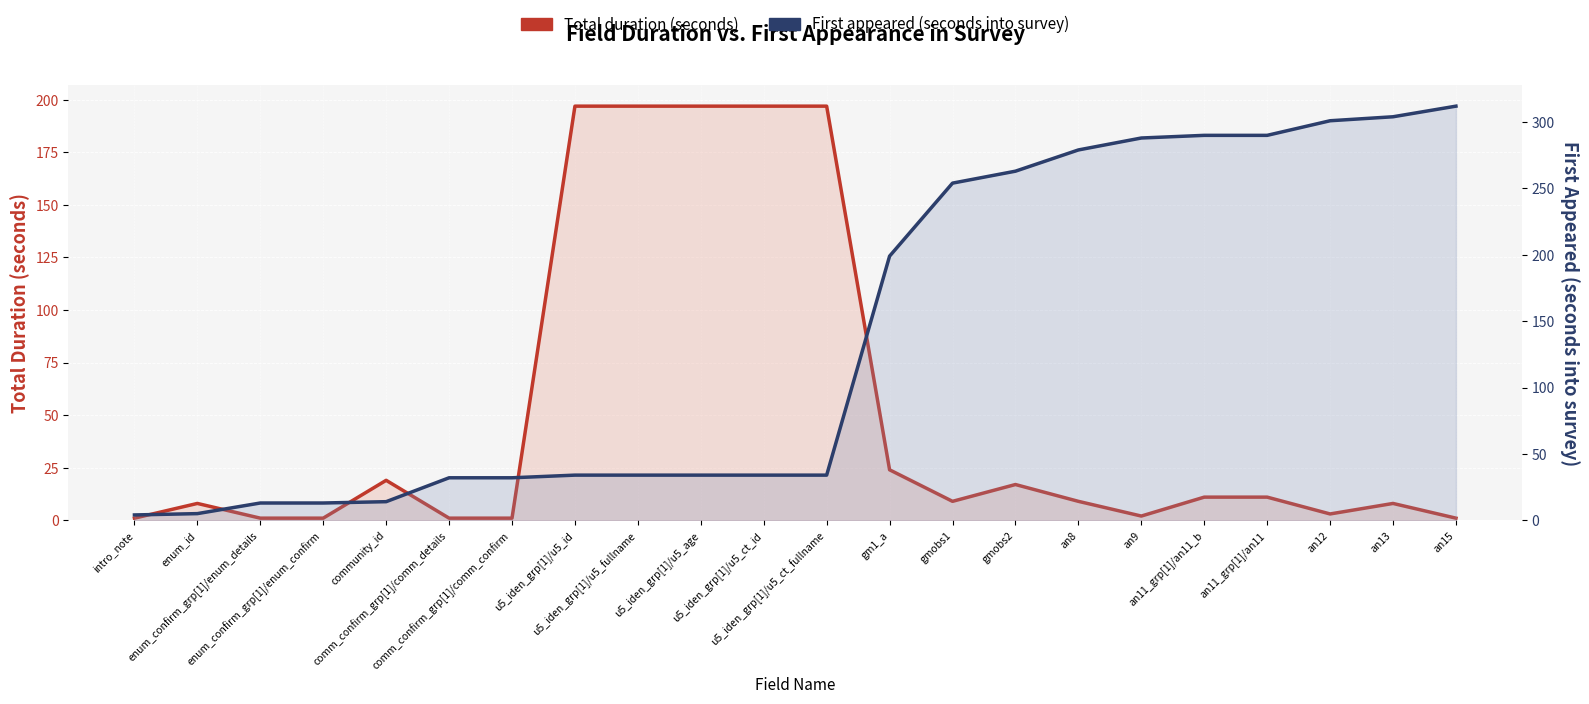

Between u5_iden_grp[1]/u5_ct_fullname and an9, which is larger?

u5_iden_grp[1]/u5_ct_fullname